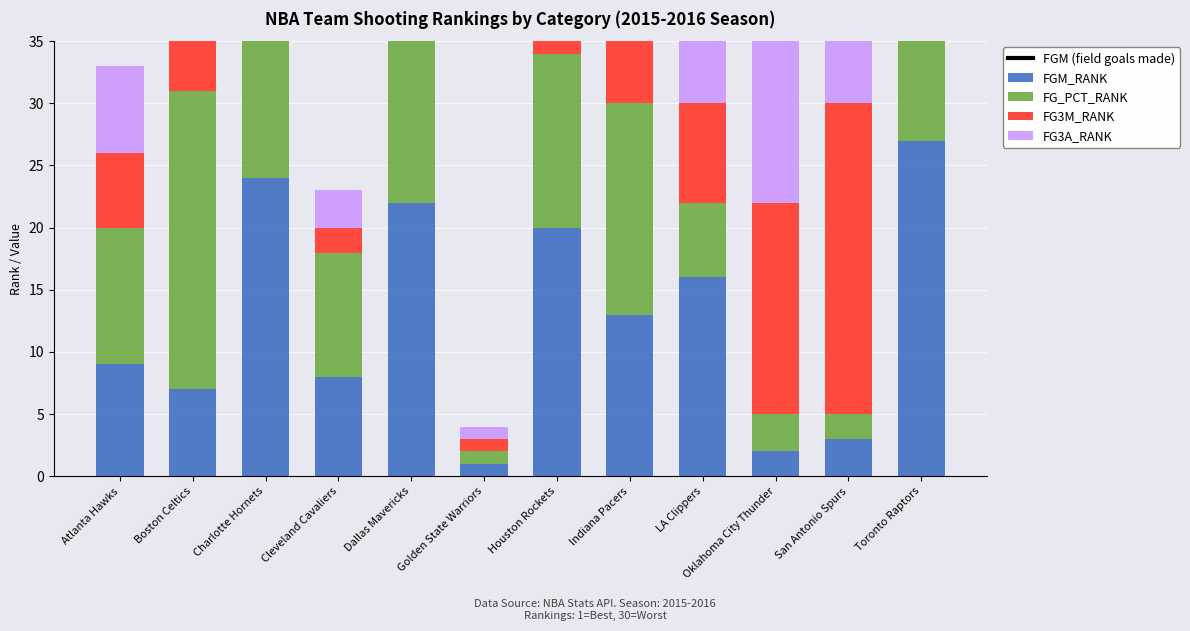

Reading left to right, what are all the values shown in this chart?

FGM (field goals made): Atlanta Hawks=38.6	Boston Celtics=39.2	Charlotte Hornets=37.0	Cleveland Cavaliers=38.7	Dallas Mavericks=37.4	Golden State Warriors=42.5	Houston Rockets=37.7	Indiana Pacers=38.3	LA Clippers=38.3	Oklahoma City Thunder=41.1	San Antonio Spurs=40.1	Toronto Raptors=36.7
FGM_RANK: Atlanta Hawks=9.0	Boston Celtics=7.0	Charlotte Hornets=24.0	Cleveland Cavaliers=8.0	Dallas Mavericks=22.0	Golden State Warriors=1.0	Houston Rockets=20.0	Indiana Pacers=13.0	LA Clippers=16.0	Oklahoma City Thunder=2.0	San Antonio Spurs=3.0	Toronto Raptors=27.0
FG_PCT_RANK: Atlanta Hawks=11.0	Boston Celtics=24.0	Charlotte Hornets=27.0	Cleveland Cavaliers=10.0	Dallas Mavericks=20.0	Golden State Warriors=1.0	Houston Rockets=14.0	Indiana Pacers=17.0	LA Clippers=6.0	Oklahoma City Thunder=3.0	San Antonio Spurs=2.0	Toronto Raptors=15.0
FG3M_RANK: Atlanta Hawks=6.0	Boston Celtics=12.0	Charlotte Hornets=4.0	Cleveland Cavaliers=2.0	Dallas Mavericks=7.0	Golden State Warriors=1.0	Houston Rockets=3.0	Indiana Pacers=18.0	LA Clippers=8.0	Oklahoma City Thunder=17.0	San Antonio Spurs=25.0	Toronto Raptors=14.0
FG3A_RANK: Atlanta Hawks=7.0	Boston Celtics=11.0	Charlotte Hornets=4.0	Cleveland Cavaliers=3.0	Dallas Mavericks=5.0	Golden State Warriors=1.0	Houston Rockets=2.0	Indiana Pacers=20.0	LA Clippers=9.0	Oklahoma City Thunder=17.0	San Antonio Spurs=26.0	Toronto Raptors=19.0